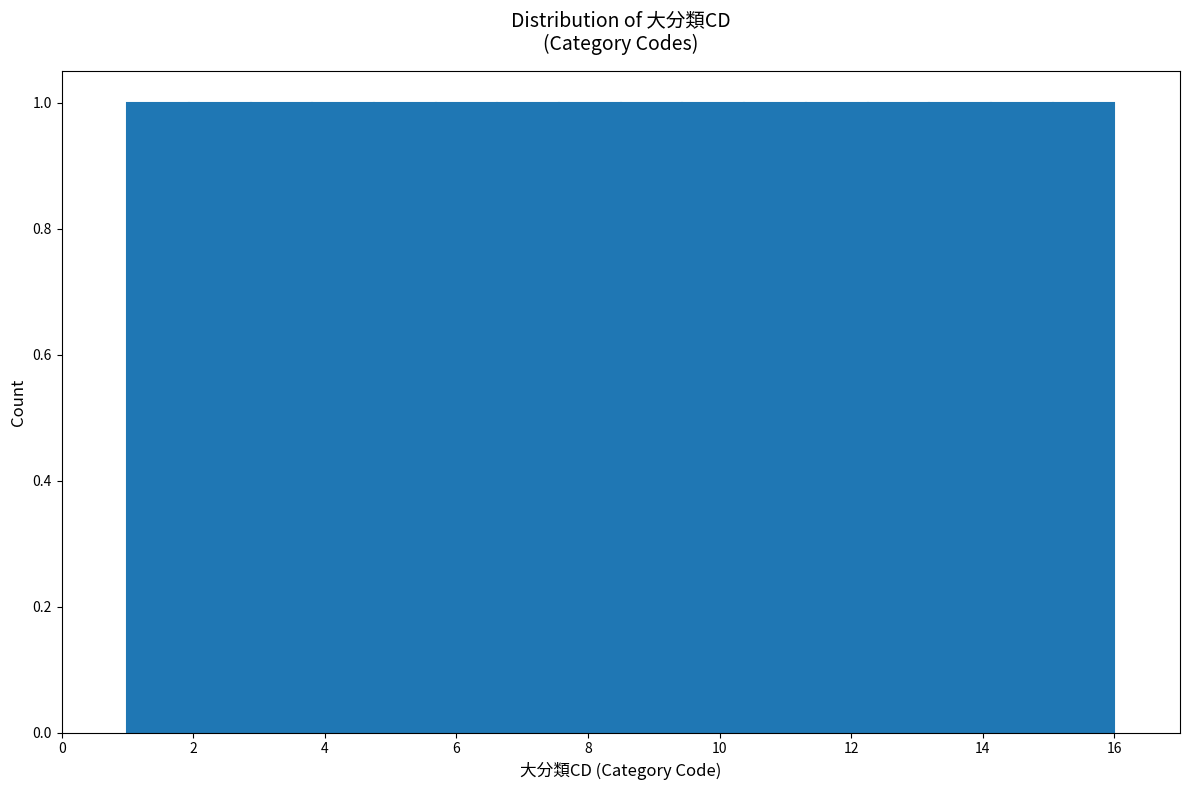

Reading left to right, list every bar in this chart as the range it spans on the x-axis followed by its height. Neither the bar edges nor the heights are printed on the chart, so give them approximately, as read against the axes.

1.0 to 2.0: 1
2.0 to 2.8: 1
2.8 to 3.8: 1
3.8 to 4.8: 1
4.8 to 5.6: 1
5.6 to 6.6: 1
6.6 to 7.6: 1
7.6 to 8.6: 1
8.6 to 9.4: 1
9.4 to 10.4: 1
10.4 to 11.4: 1
11.4 to 12.2: 1
12.2 to 13.2: 1
13.2 to 14.2: 1
14.2 to 15.0: 1
15.0 to 16.0: 1